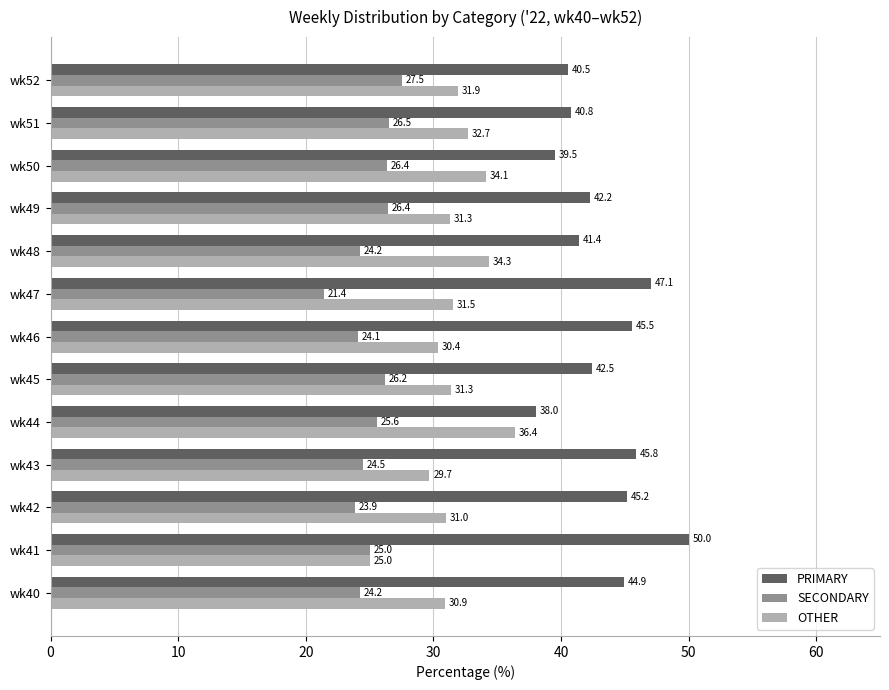

Is the value of SECONDARY at wk43 greater than the value of OTHER at wk44?

No